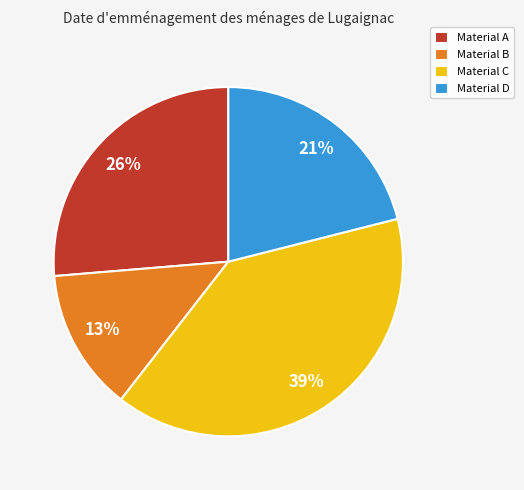

Do Material A and Material D together represent more than half of the pie?

No